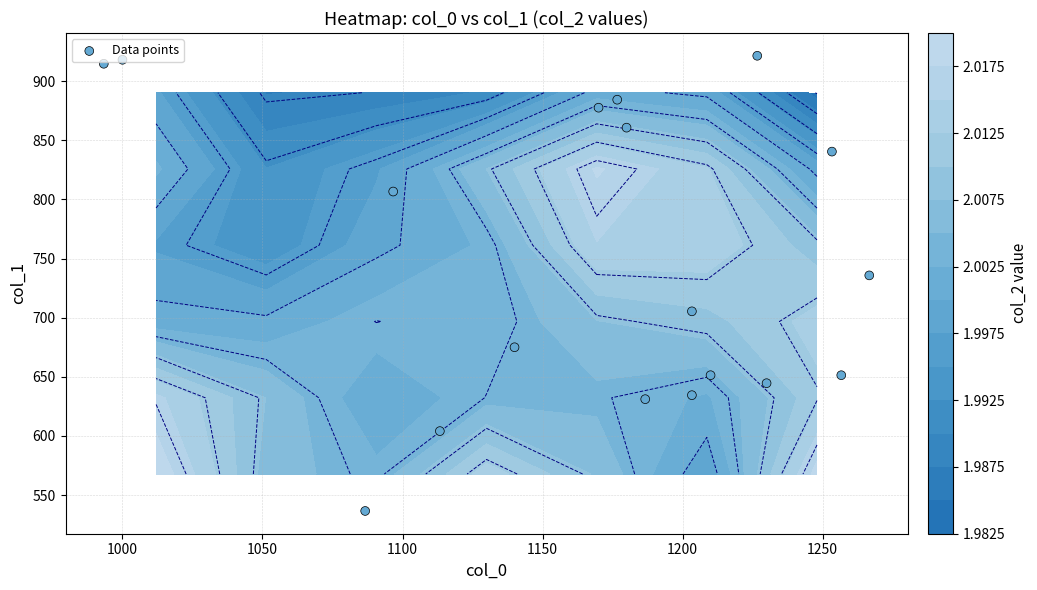

The chart shows a value of 842.9 at 15. True or false?

False